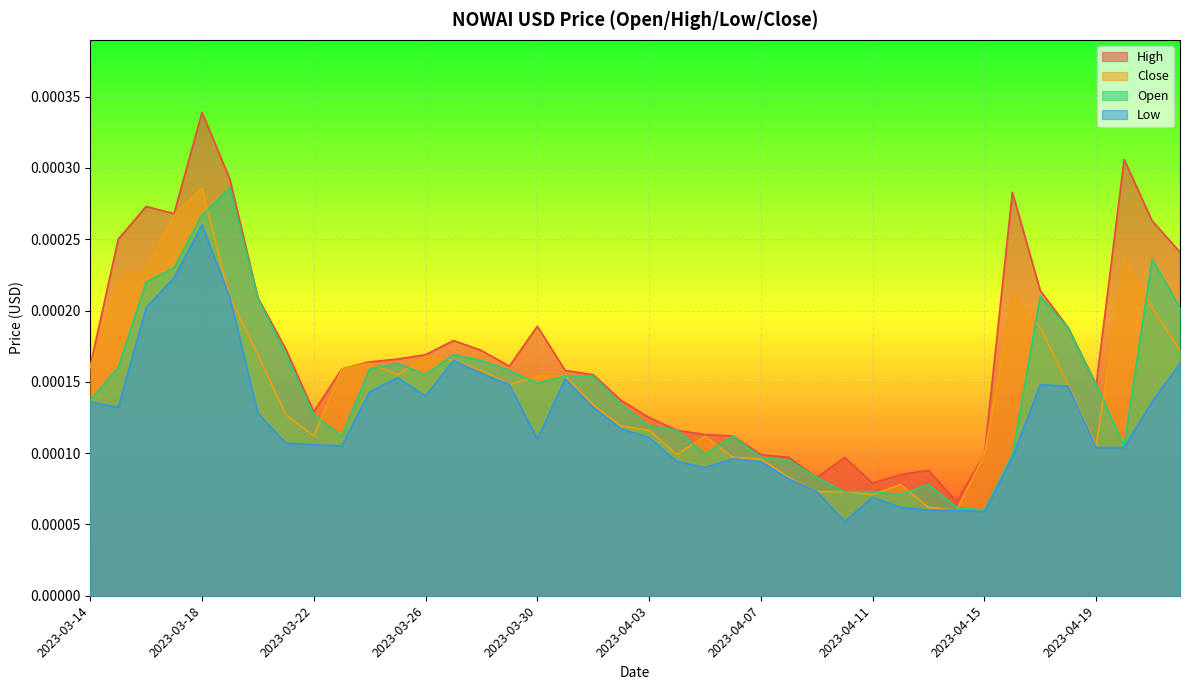

Between 2023-03-22 and 2023-03-28, which is larger?

2023-03-28